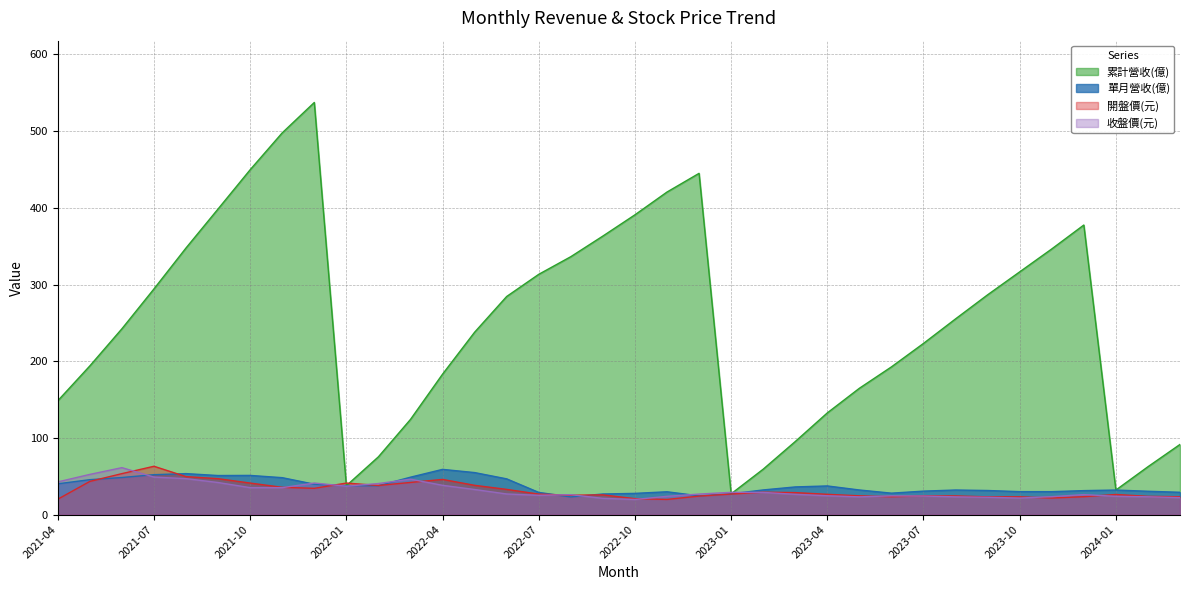

At which category does 開盤價(元) reach its first local valley?

2021-12